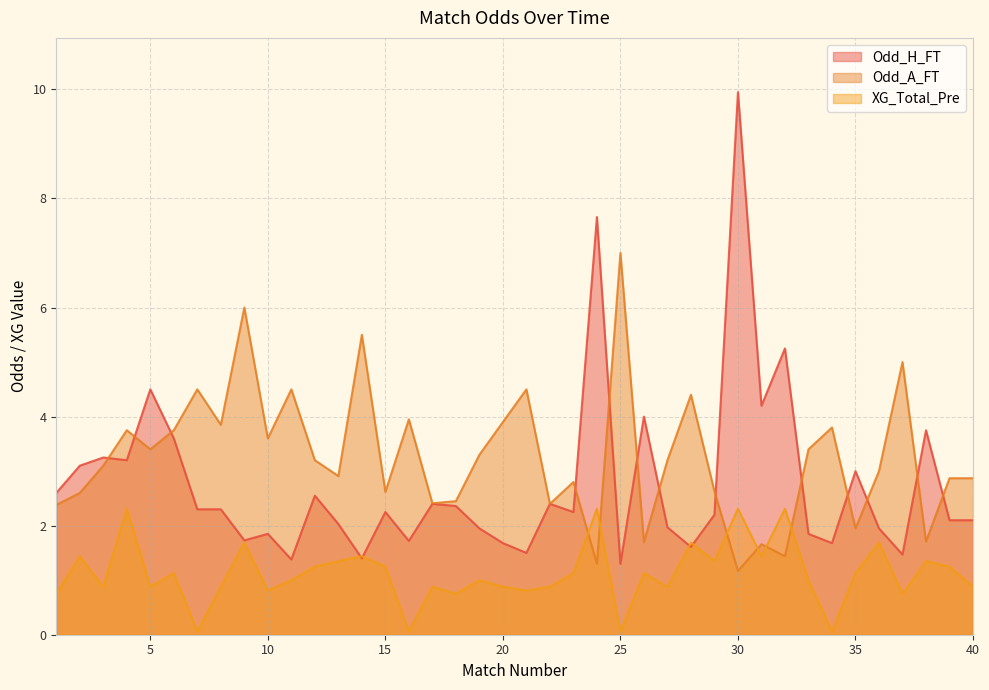

True or false: Odd_A_FT has a value of 3.1 at 3.

True